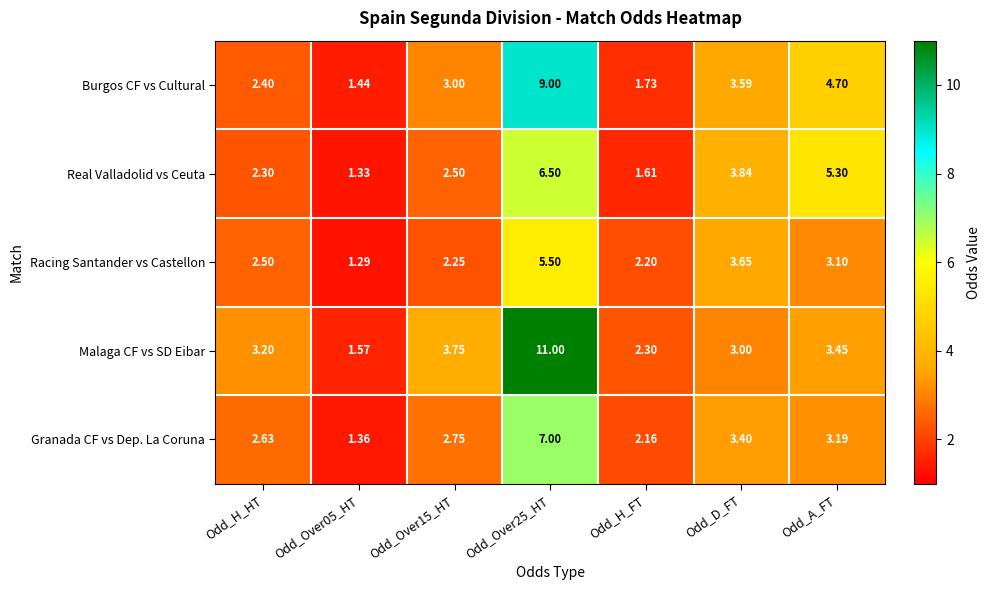

Which series changed the most between Odd_Over15_HT and Odd_A_FT?

Real Valladolid vs Ceuta